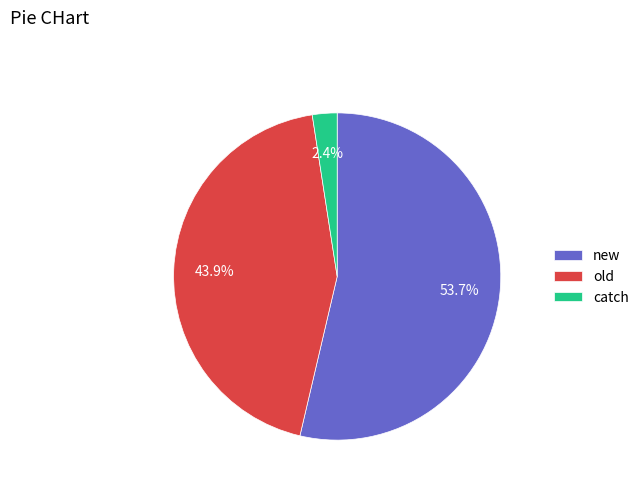

True or false: old accounts for 44% of the total.

True